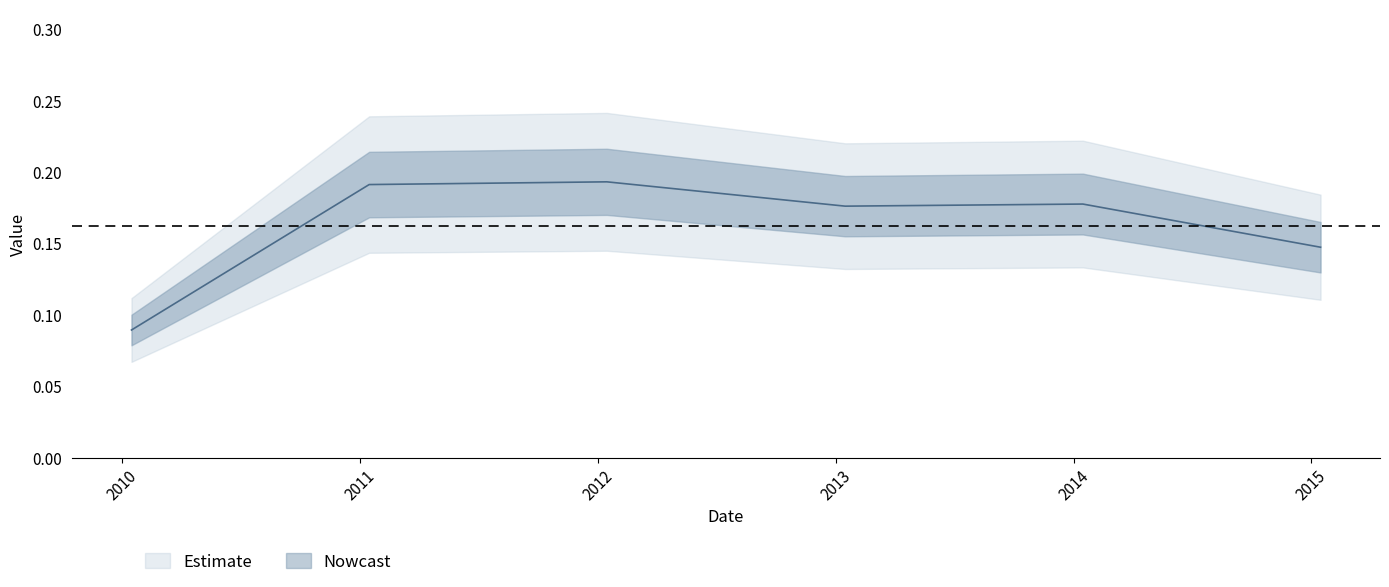

What is the value of the 5th point from the left?

0.2